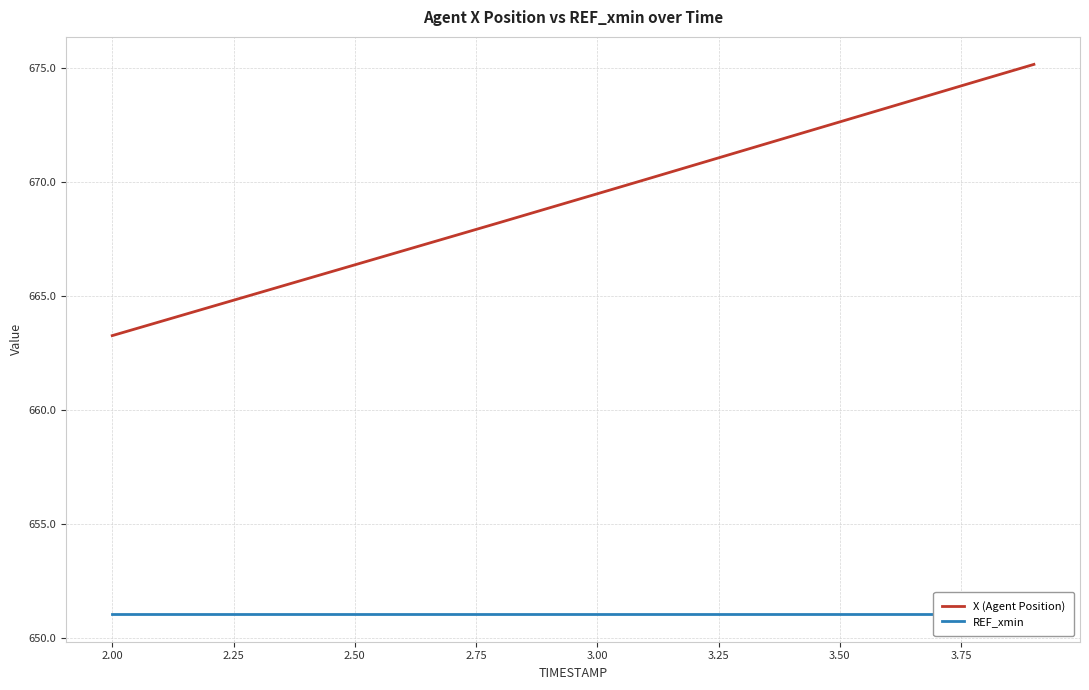

True or false: REF_xmin and X (Agent Position) intersect in this chart.

False